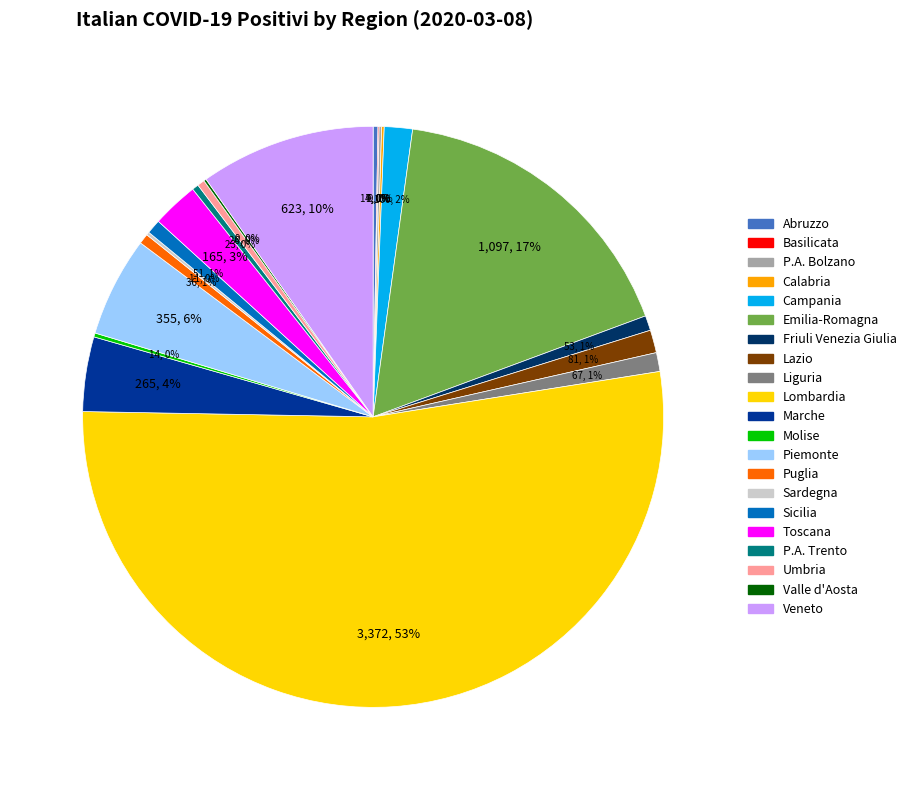

True or false: Marche accounts for 4% of the total.

True